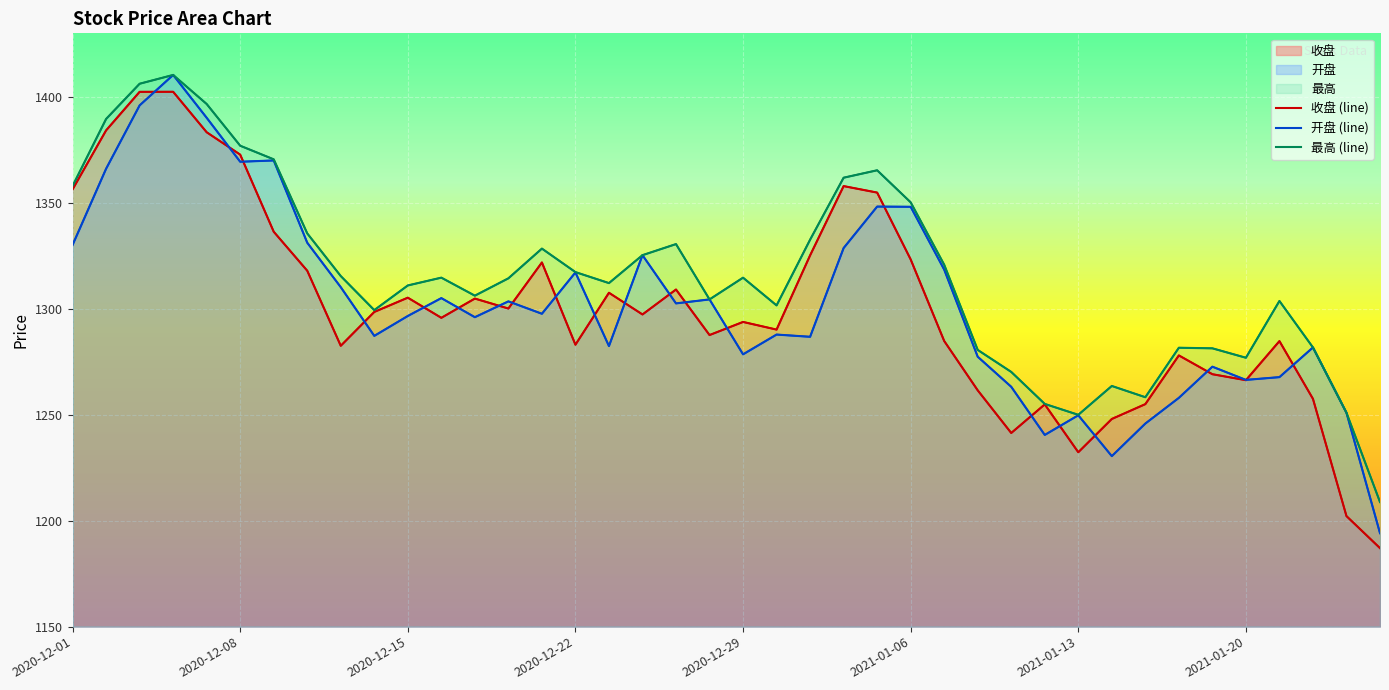

How many lines are shown in the chart?

3